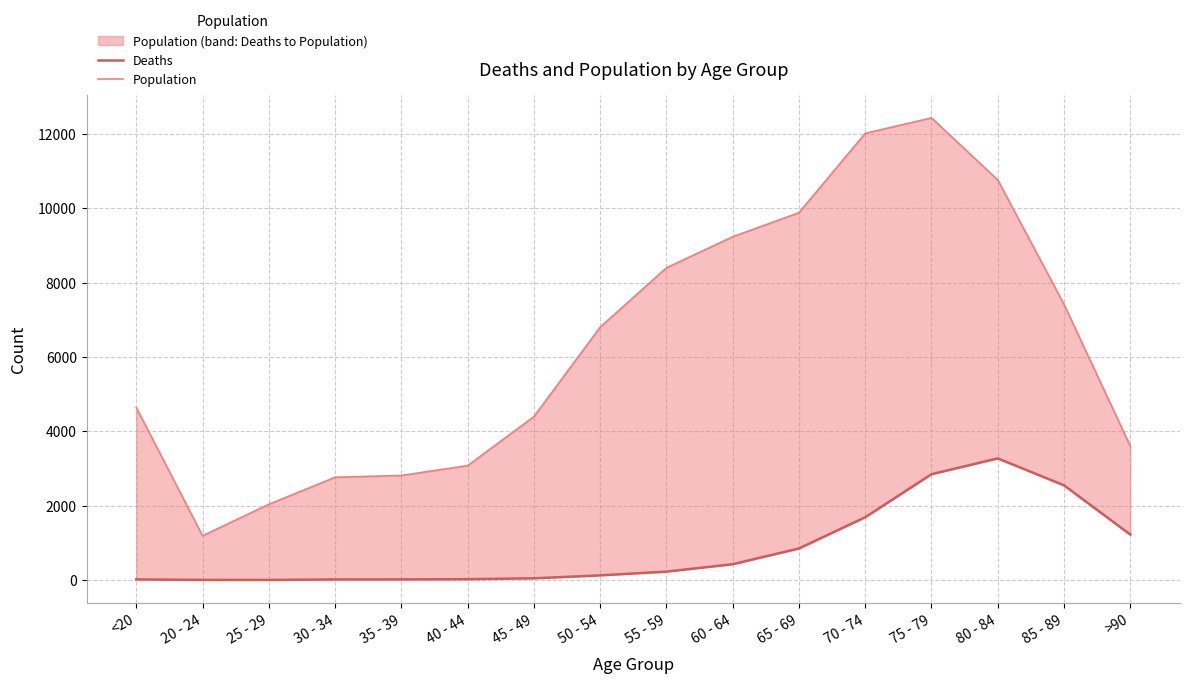

How many distinct data groups are displayed?

2